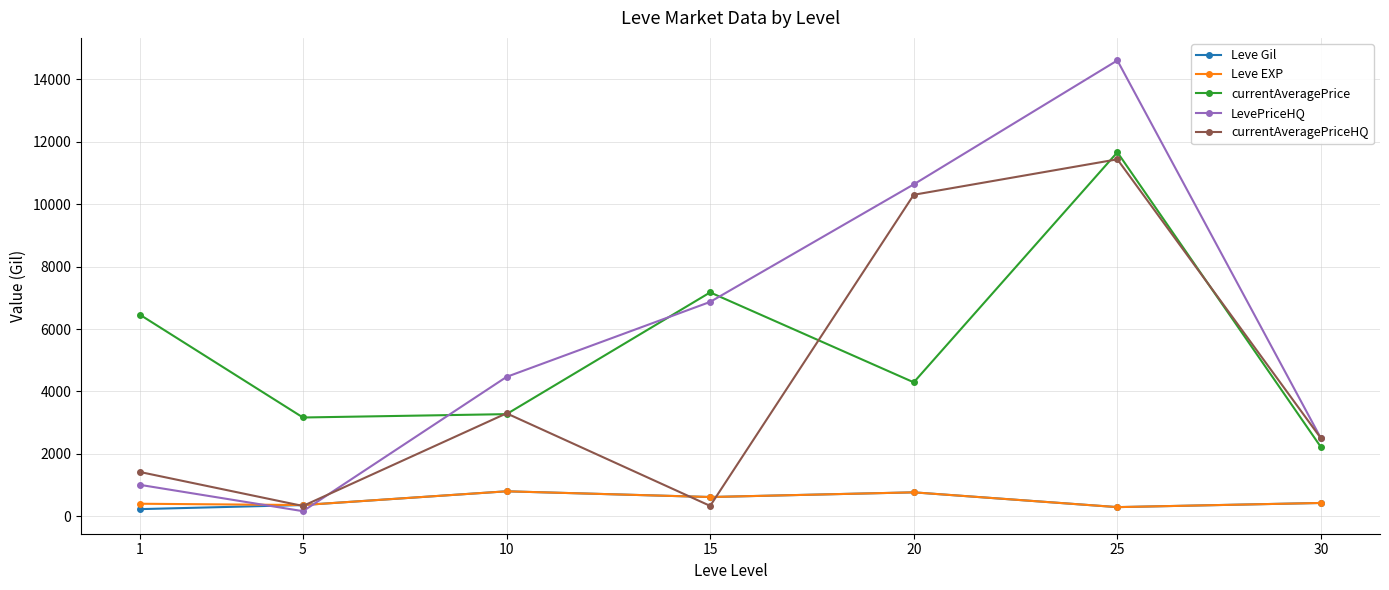

True or false: Leve EXP has more than 0 points higher than both neighbors.

True